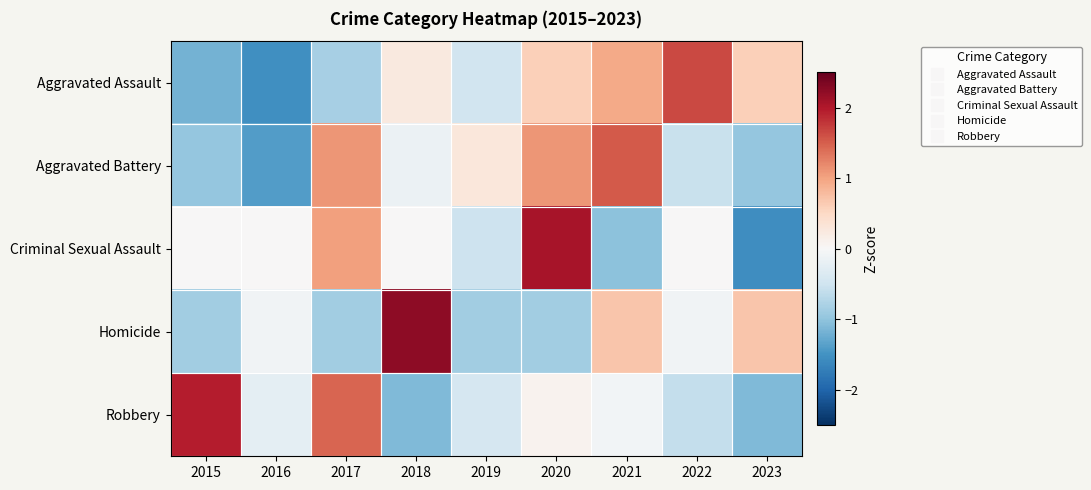

Which series has the widest spread of values?

Criminal Sexual Assault